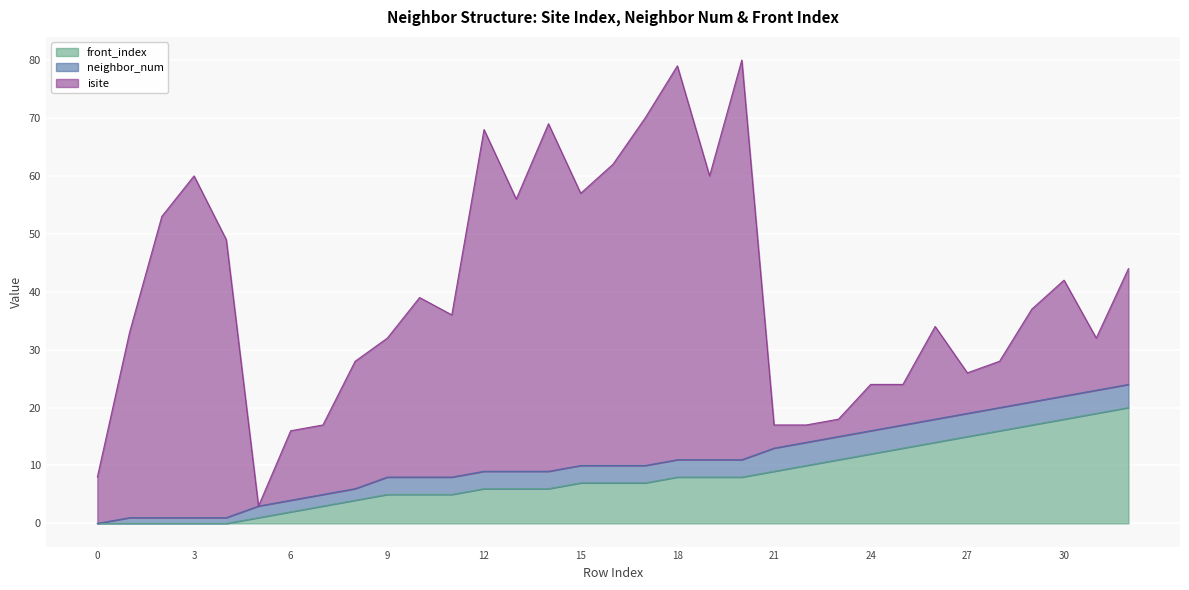

True or false: neighbor_num and isite intersect in this chart.

True